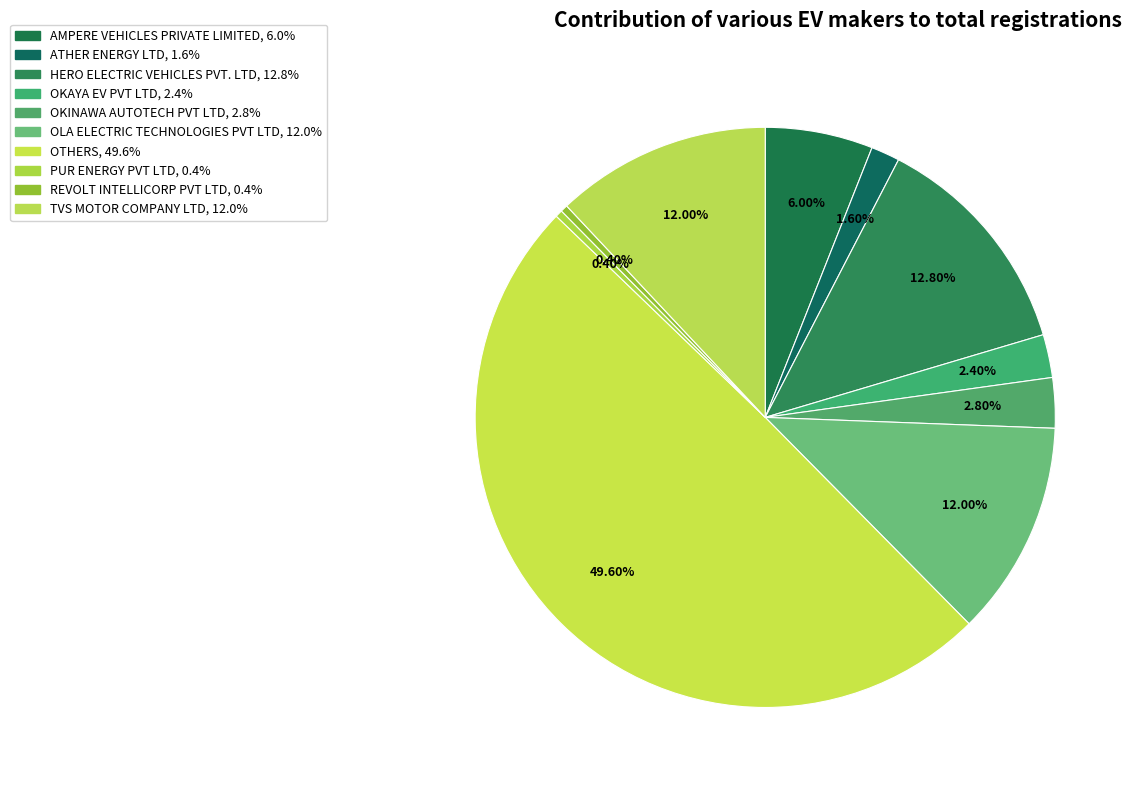

Count the number of slices in the pie.

10